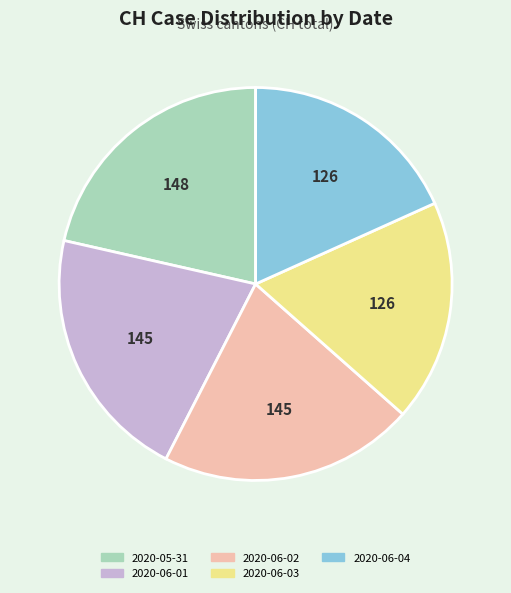

True or false: 2020-06-01 accounts for 29% of the total.

False